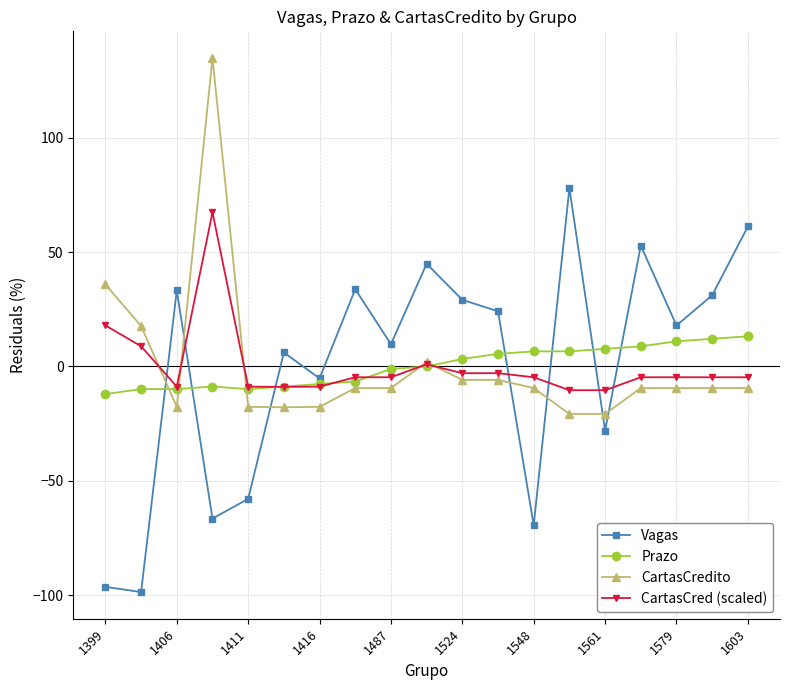

In Vagas, how many points are lower than both neighbors (excluding endpoints)?

7